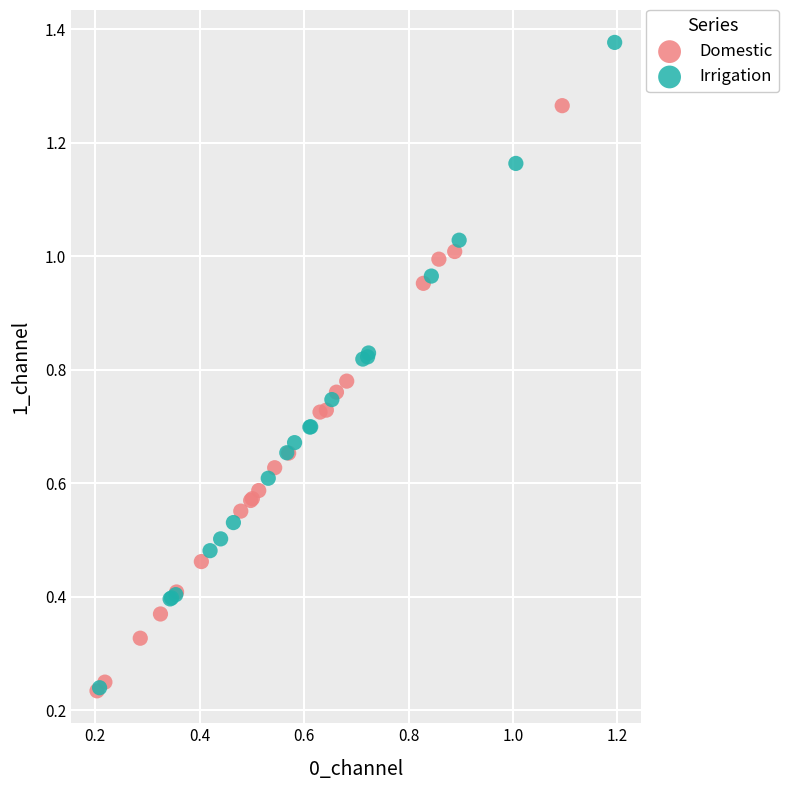

Which series contains the highest Y value?

Irrigation